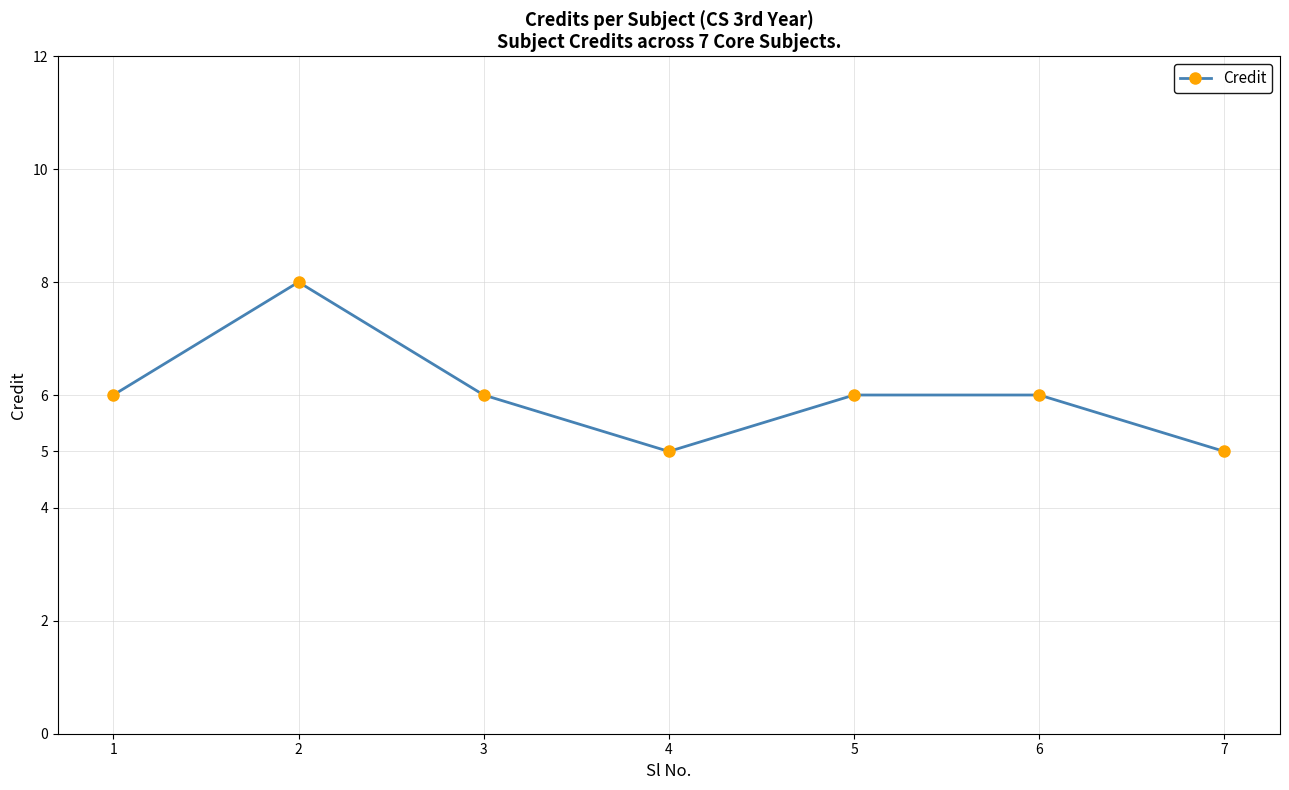

True or false: the data has more than 2 interior local peaks.

False